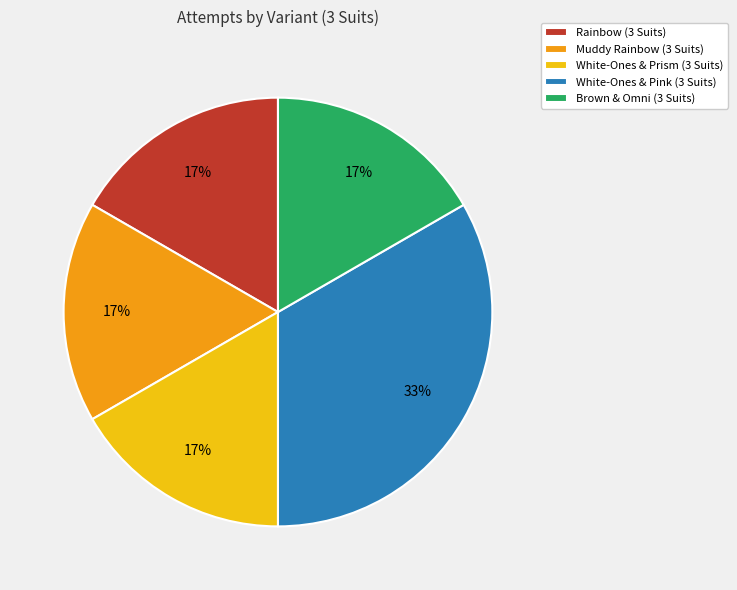

Between Muddy Rainbow (3 Suits) and White-Ones & Pink (3 Suits), which is larger?

White-Ones & Pink (3 Suits)